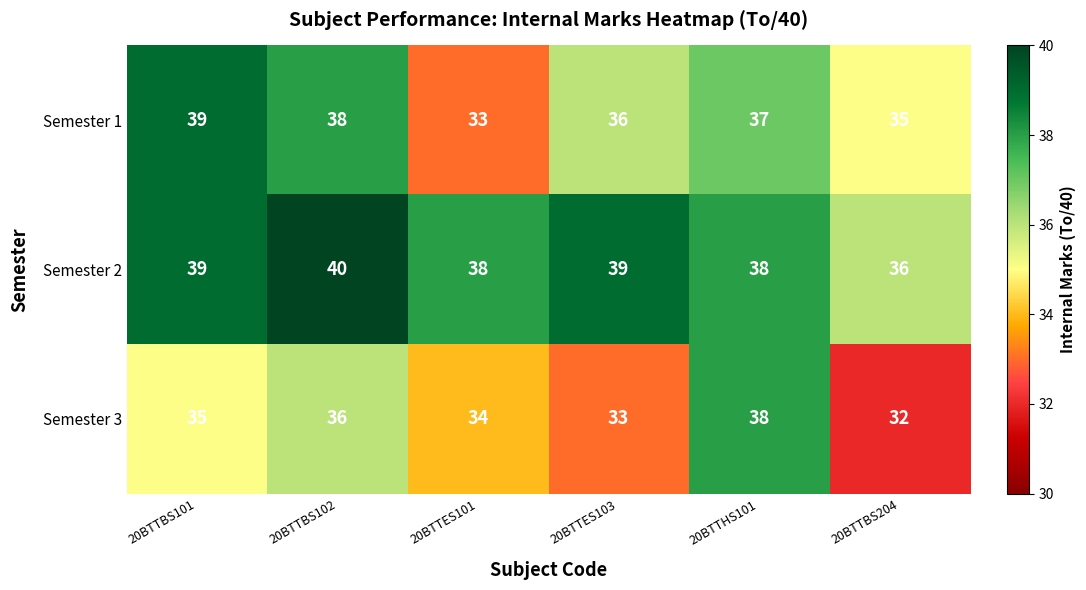

Count the Semester 2 values in the range 38 to 39.

4